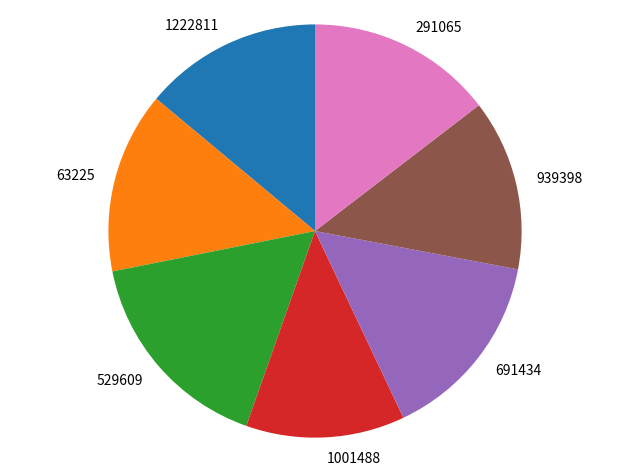

How many segments does this pie chart have?

7